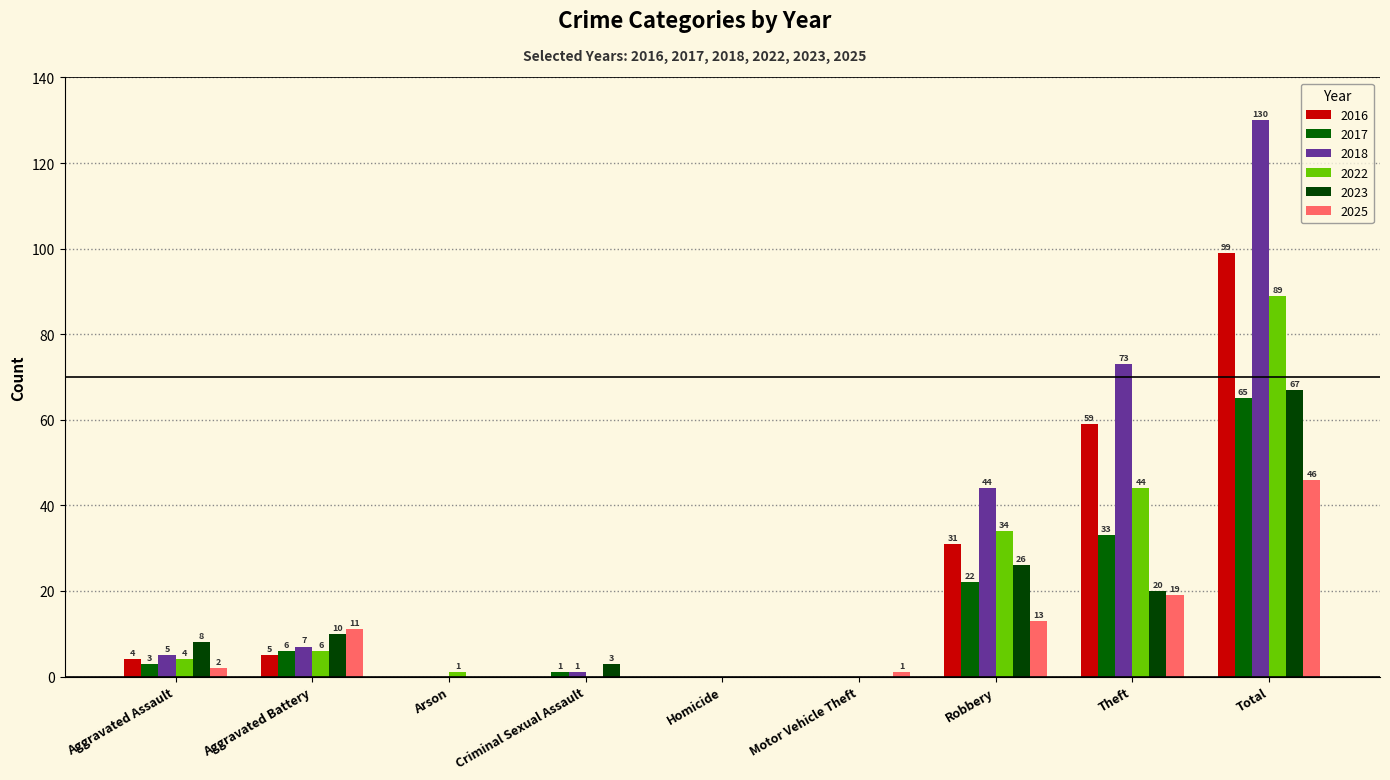

Reading left to right, extract all data points from this chart.

2016: 4	5	0	0	0	0	31	59	99
2017: 3	6	0	1	0	0	22	33	65
2018: 5	7	0	1	0	0	44	73	130
2022: 4	6	1	0	0	0	34	44	89
2023: 8	10	0	3	0	0	26	20	67
2025: 2	11	0	0	0	1	13	19	46